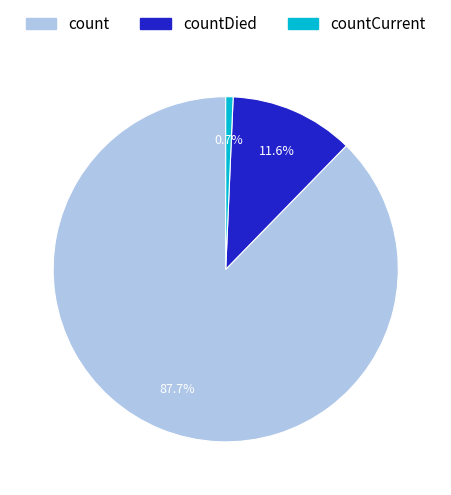

Is it true that countCurrent is 11% of the pie?

False